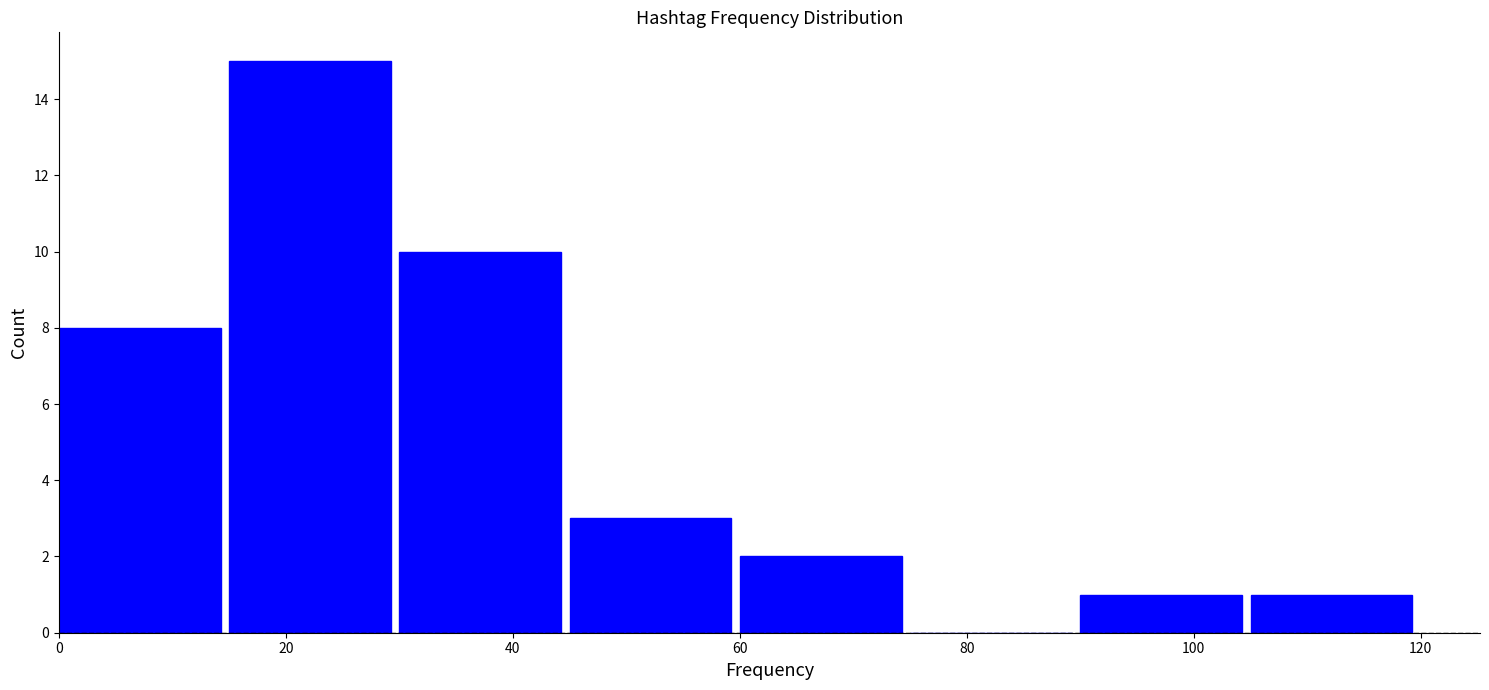

Which range on the x-axis has the tallest bar?

15 to 30